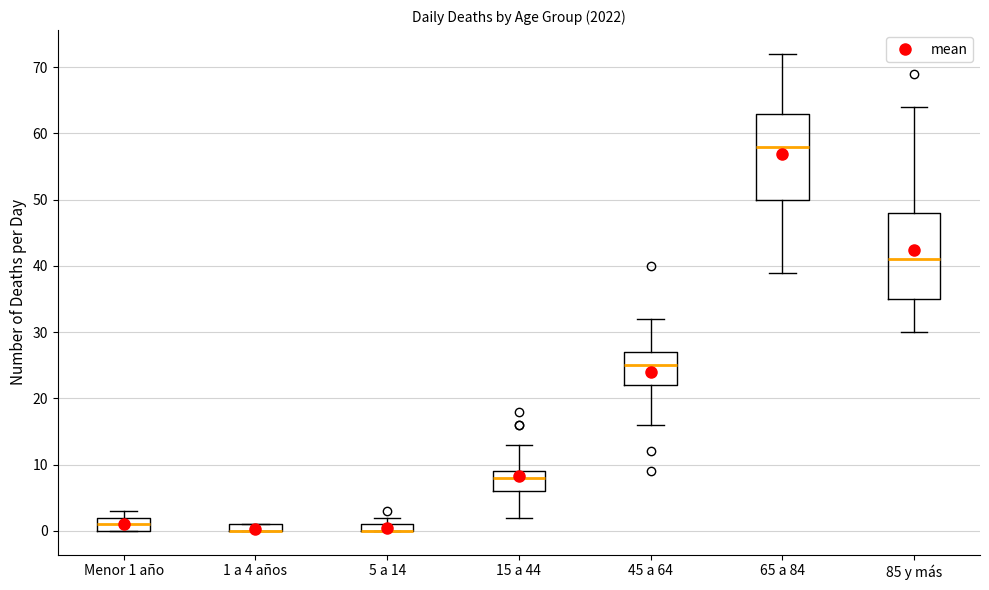

Where does the median line of the box for 65 a 84 sit on the y-axis? The values are not printed on the chart, so give them approximately, as read against the axis.

58